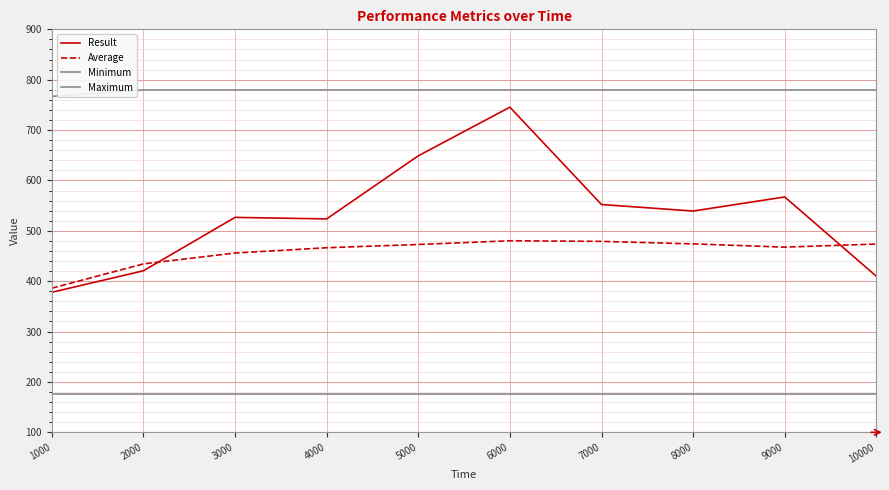

How many lines are shown in the chart?

4